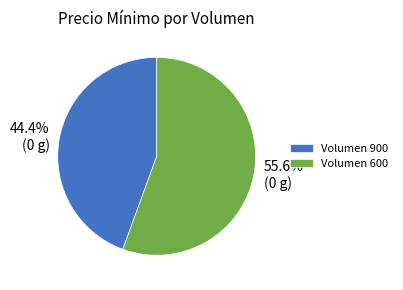

To the nearest percent, what percentage of the pie is Volumen 900?

44%